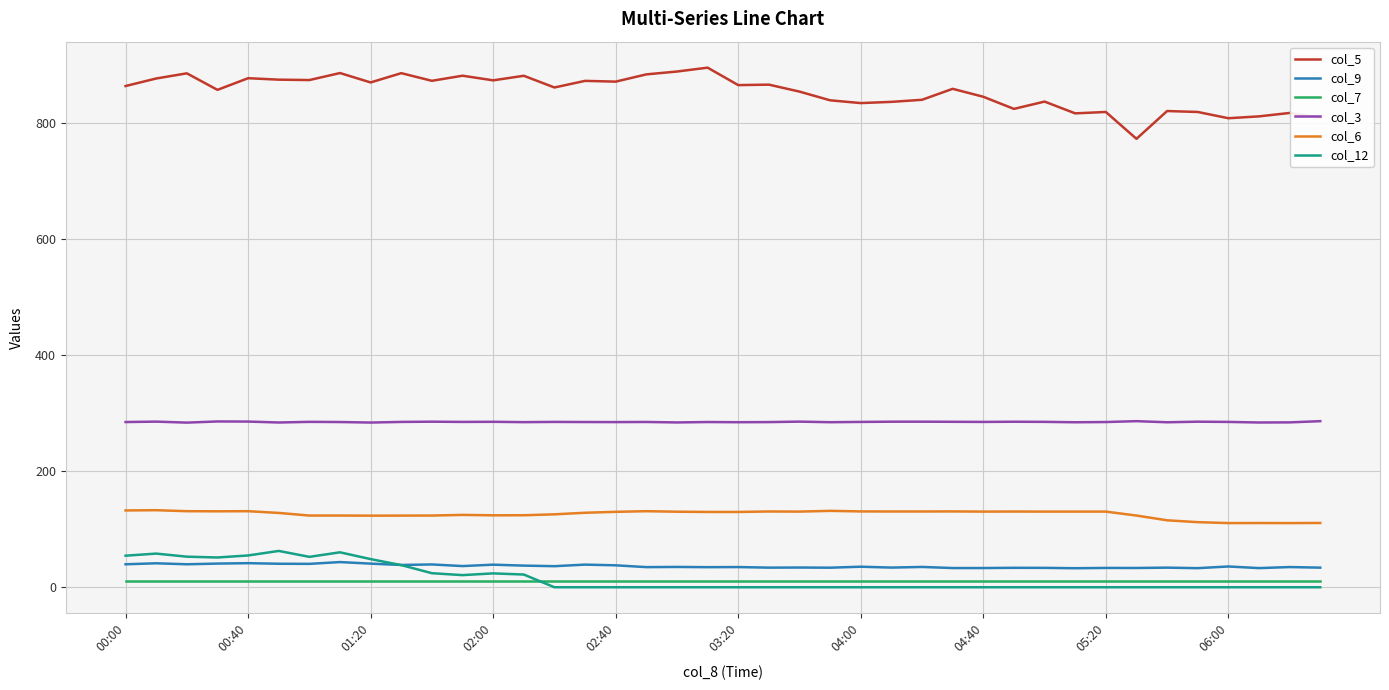

Which series has the largest range (max minus min)?

col_5